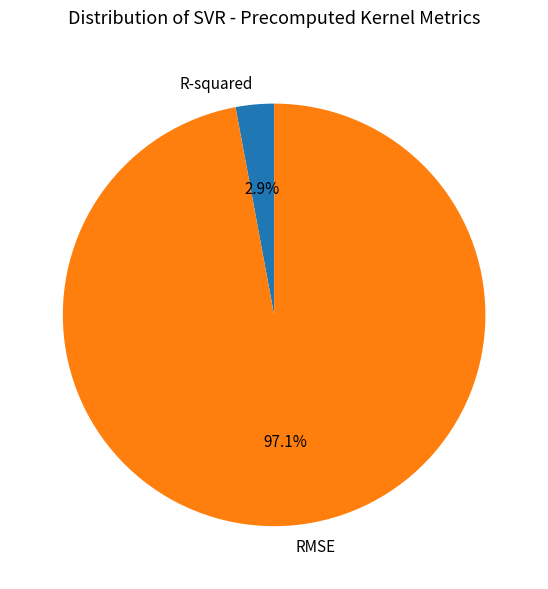

Which category has the biggest portion of the pie?

RMSE